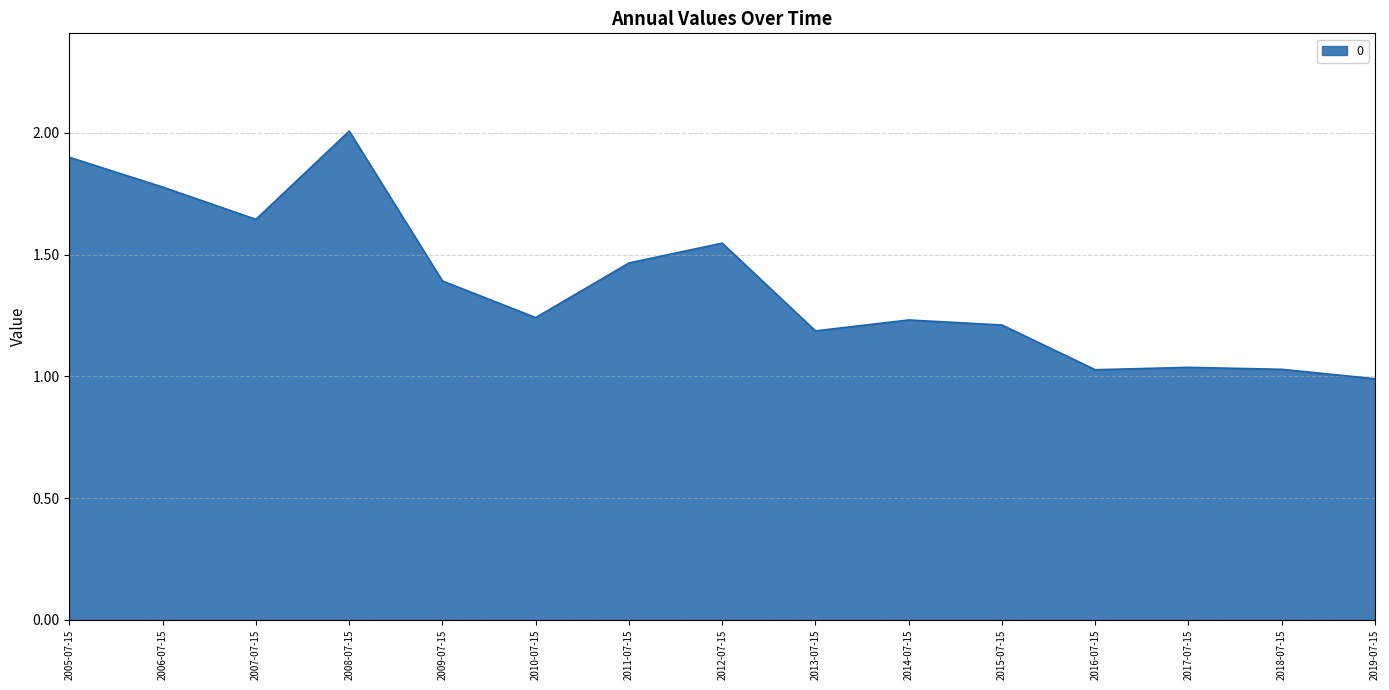

What is the maximum value shown in the chart?

2.0